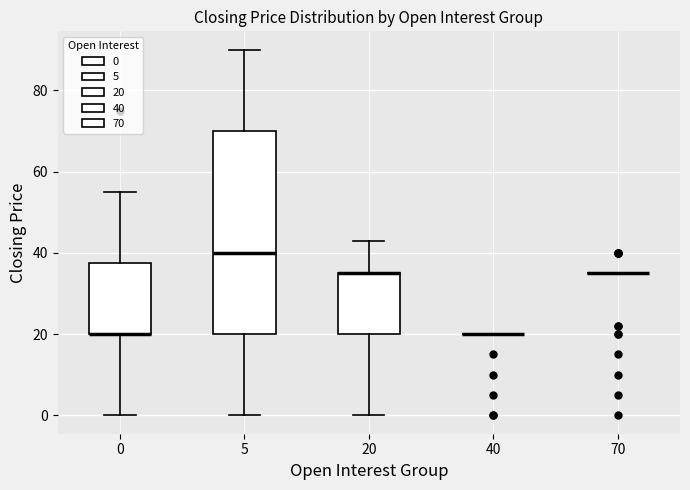

Where is the upper edge of the box at x = 0 on the y-axis? The values are not printed on the chart, so give them approximately, as read against the axis.

38